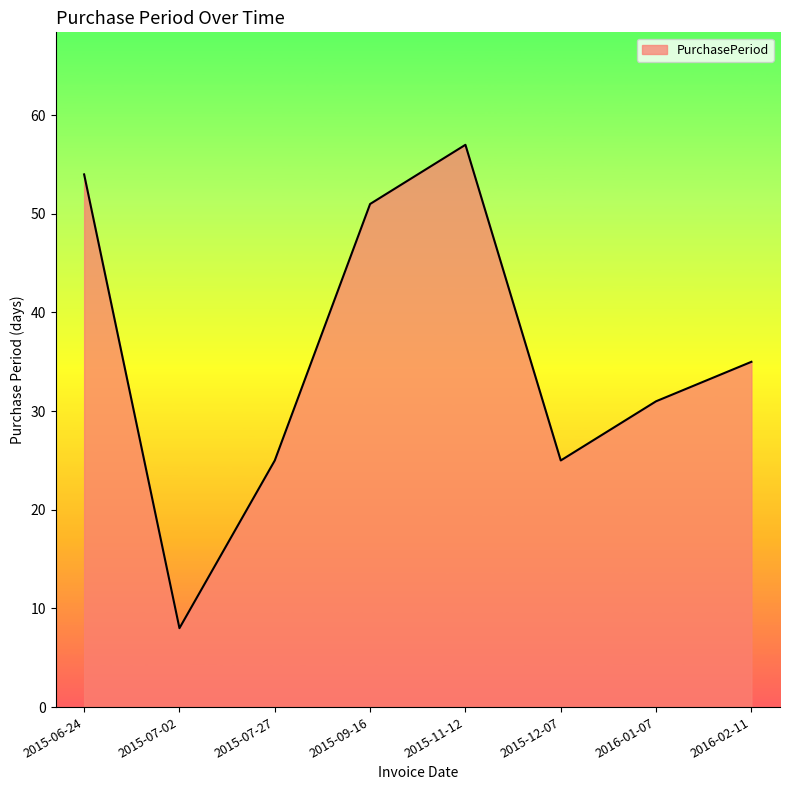

What is the difference between the maximum and minimum values?

49